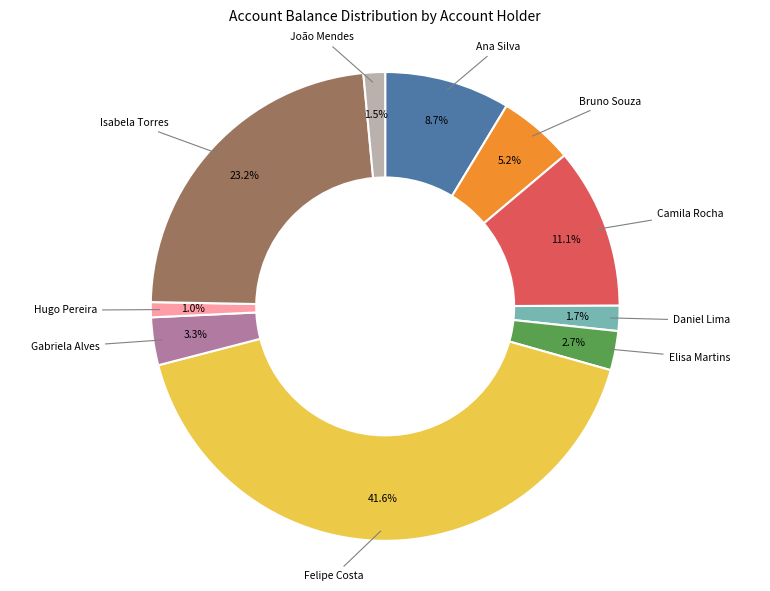

To the nearest percent, what is the combined percentage of Isabela Torres and Daniel Lima?

25%